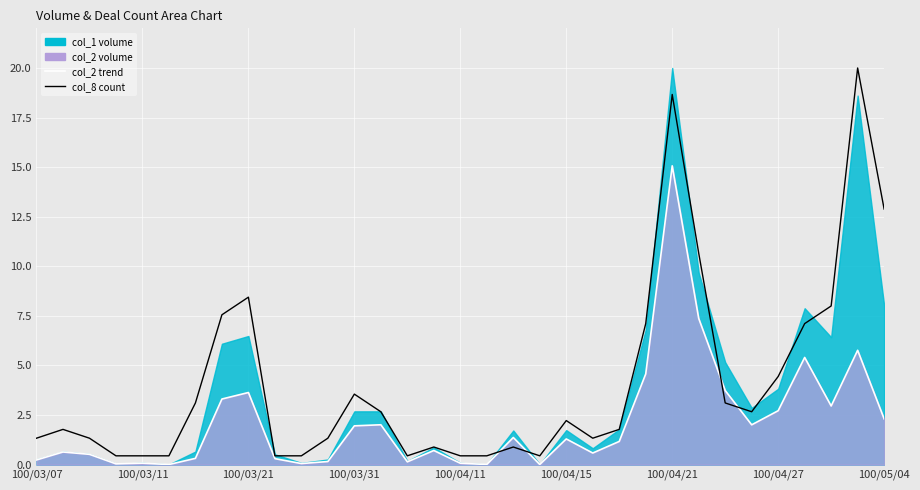

How many lines are shown in the chart?

2